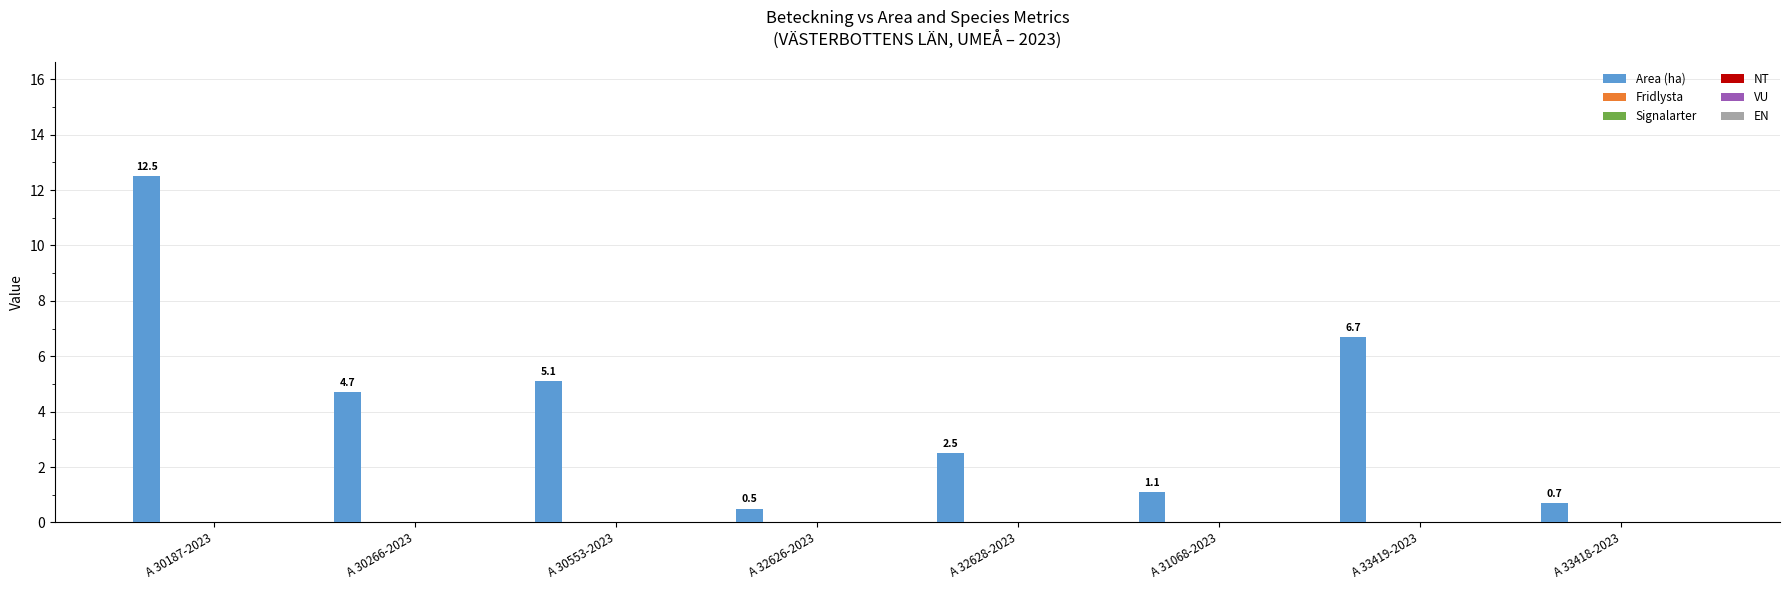

What is the maximum value shown in the chart?

12.5